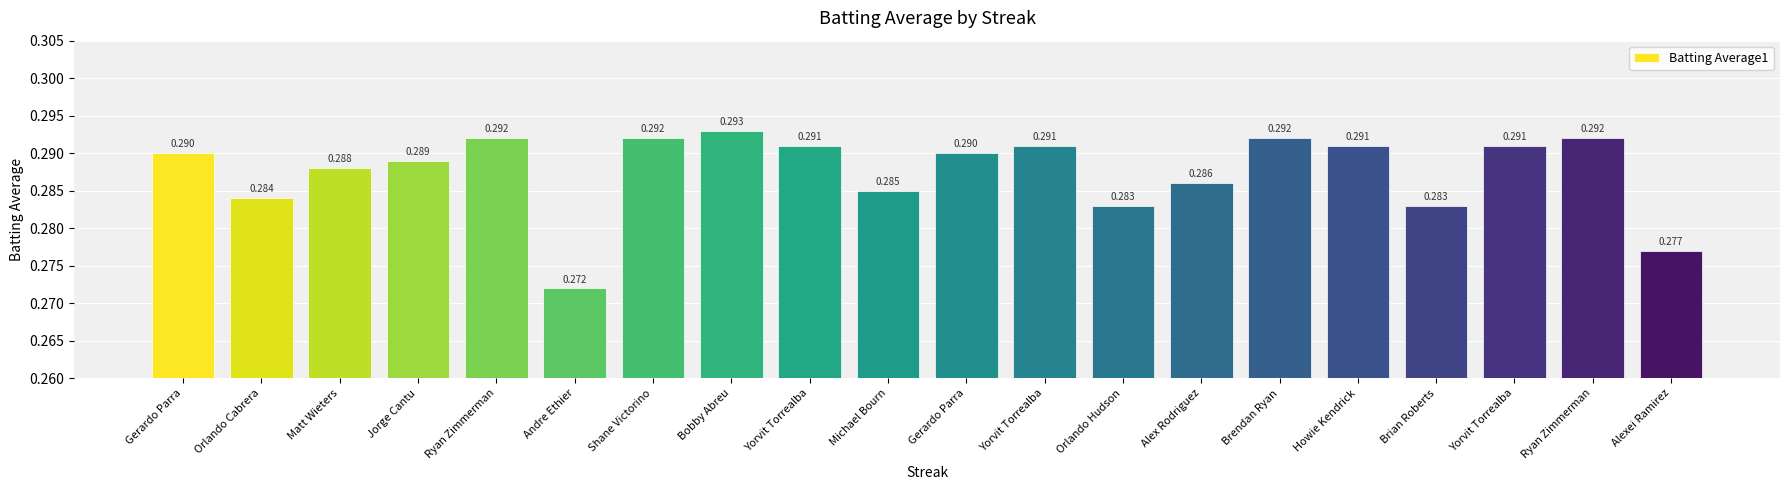

The chart shows a value of 0.3 at Matt Wieters. True or false?

True